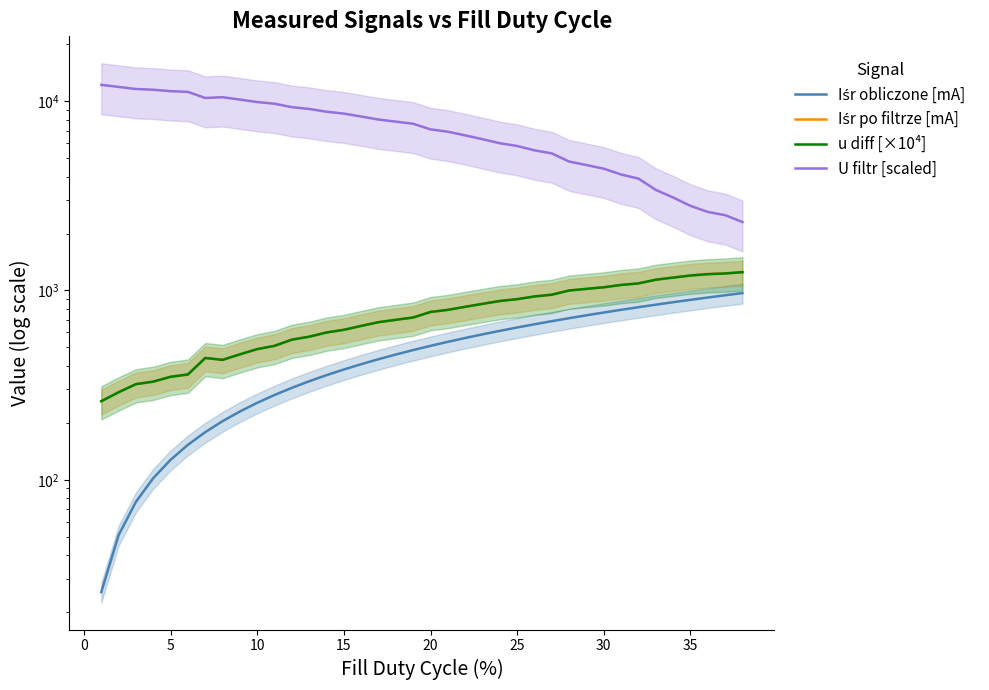

How many lines are shown in the chart?

4